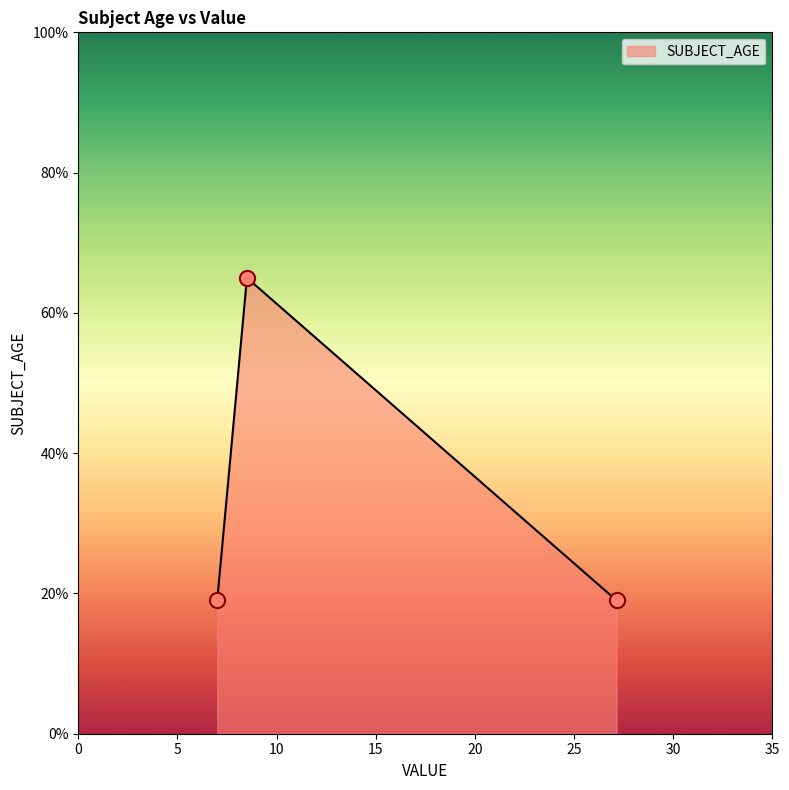

What is the greatest value displayed?

65